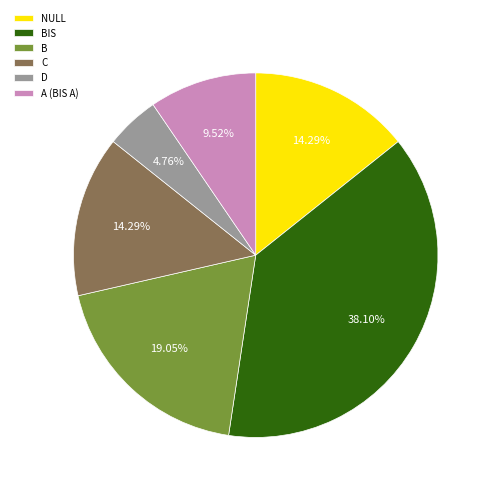

Is there any slice that represents more than half of the pie?

No